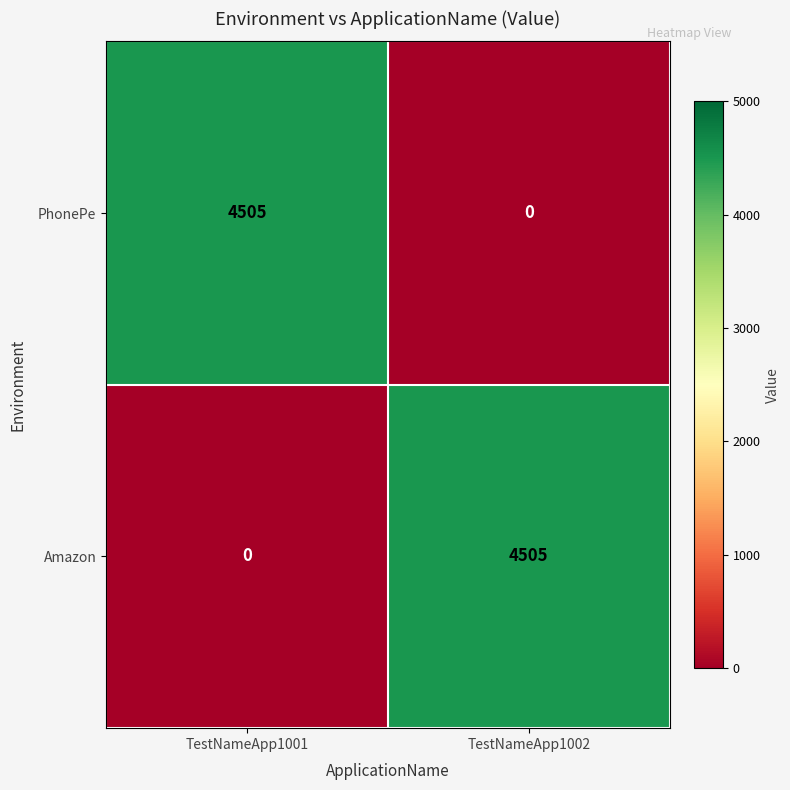

What is the total value across all series at TestNameApp1001?

4505